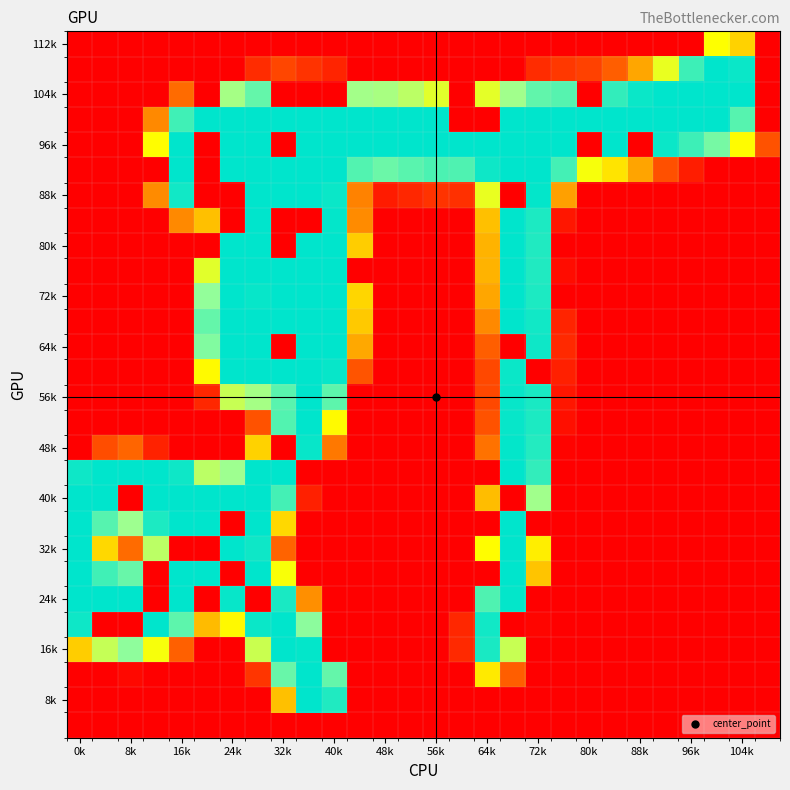

How many data points does each series have?

28